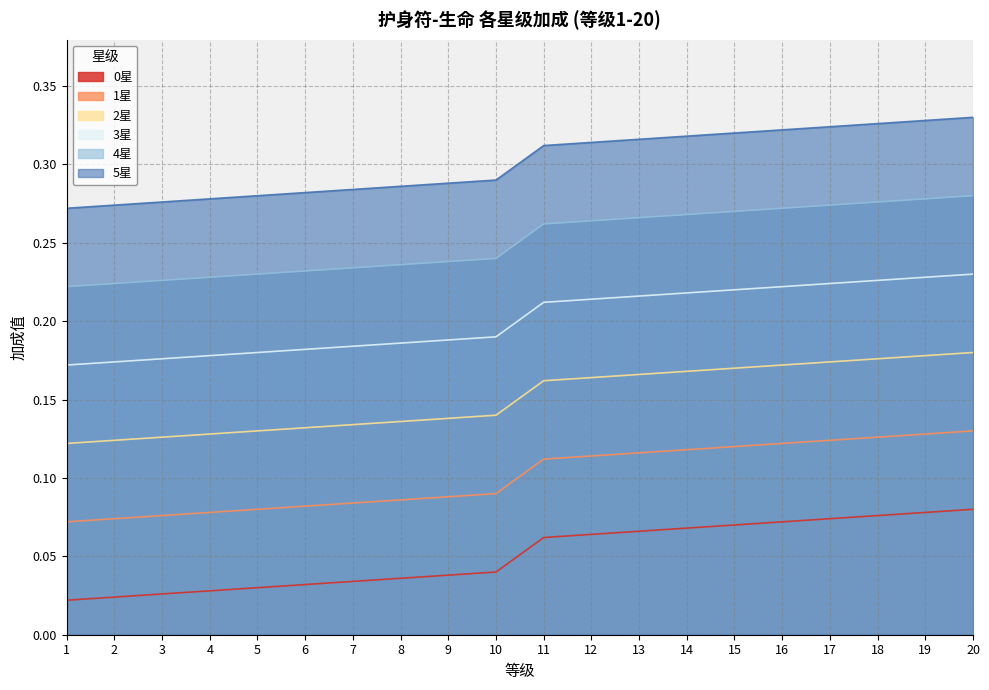

What is the value of the 2星 point at the 8th from the left?

0.1